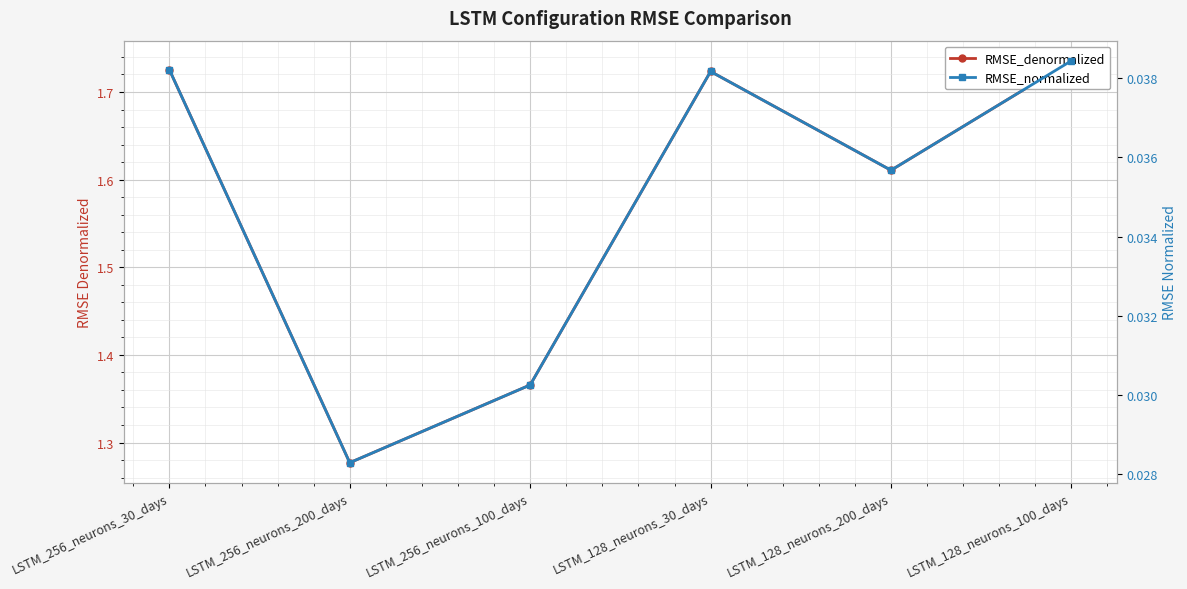

True or false: RMSE_denormalized and RMSE_normalized intersect in this chart.

False